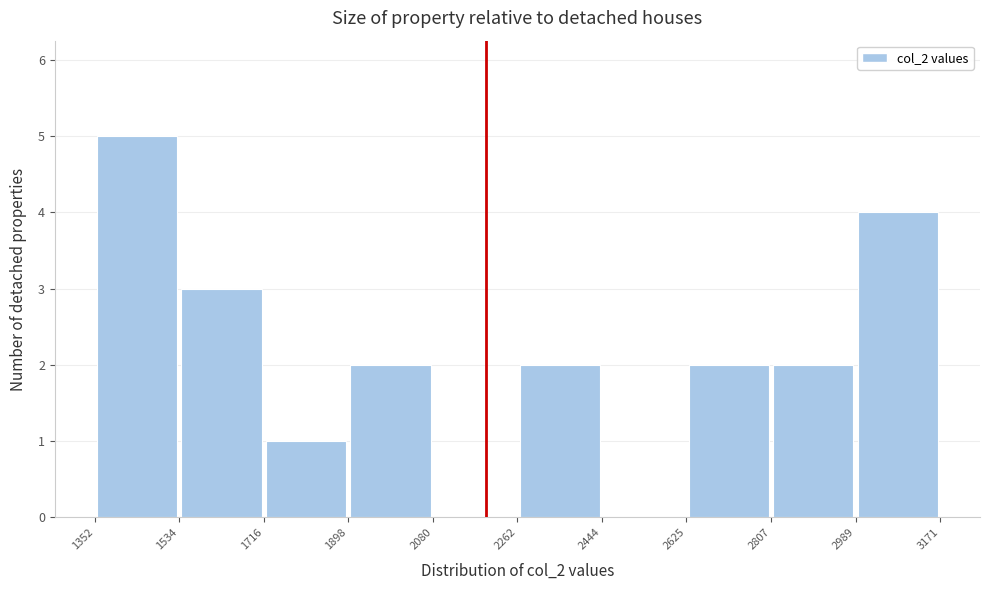

Reading left to right, list every bar in this chart as the range it spans on the x-axis followed by its height. The values are not printed on the chart, so give them approximately, as read against the axis.

1352 to 1534: 5
1534 to 1716: 3
1716 to 1898: 1
1898 to 2080: 2
2080 to 2262: 0
2262 to 2444: 2
2444 to 2625: 0
2625 to 2807: 2
2807 to 2989: 2
2989 to 3171: 4